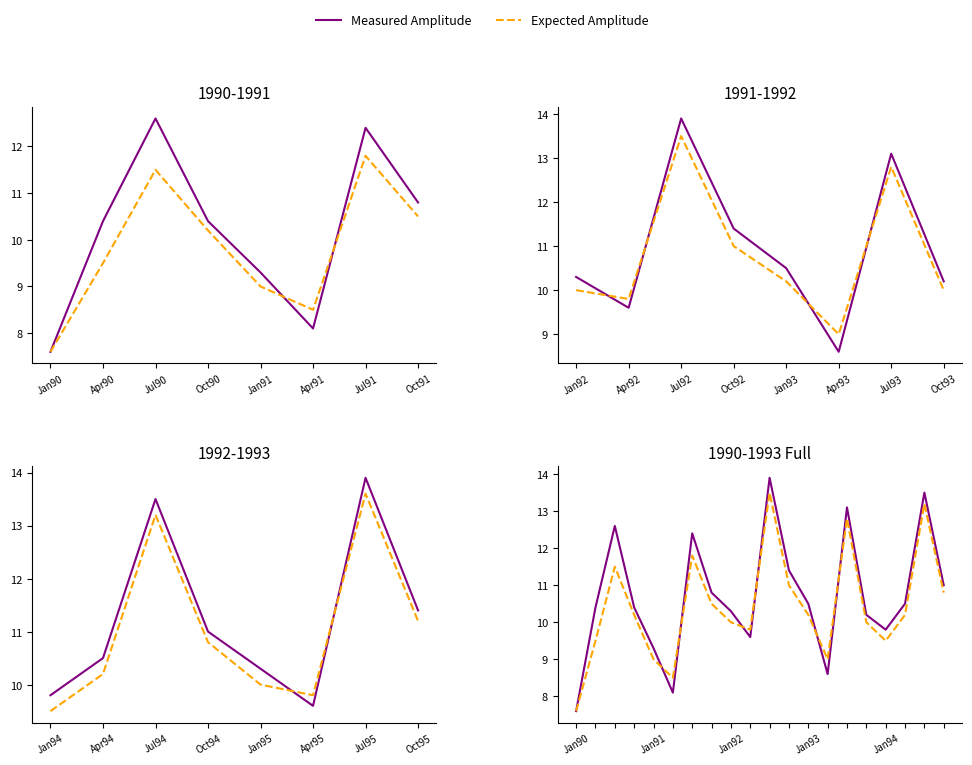

What is the approximate value of Expected Amplitude at 18?

13.2